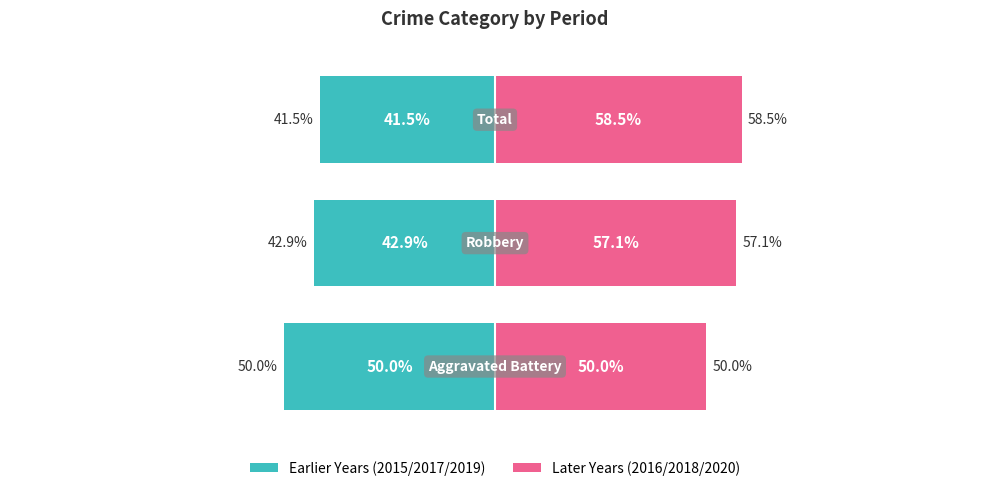

How many groups of bars are there?

3